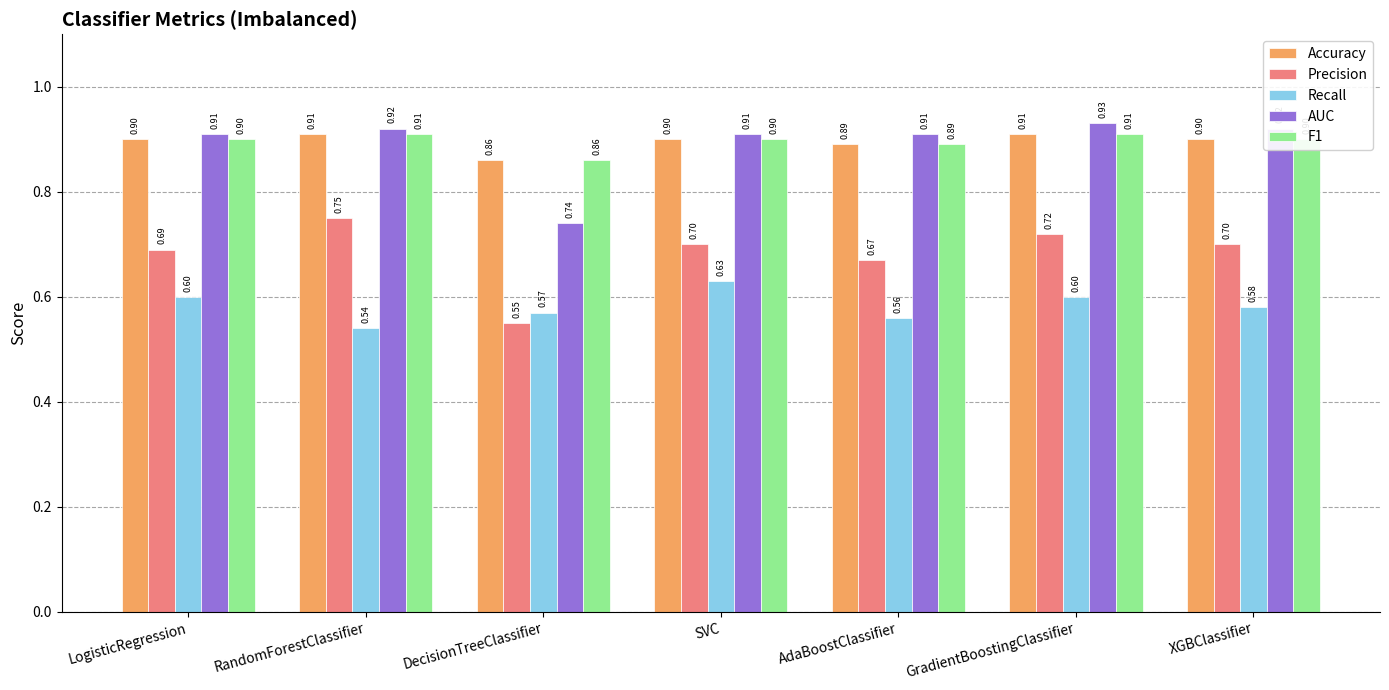

How many Precision values are between 0 and 1?

7